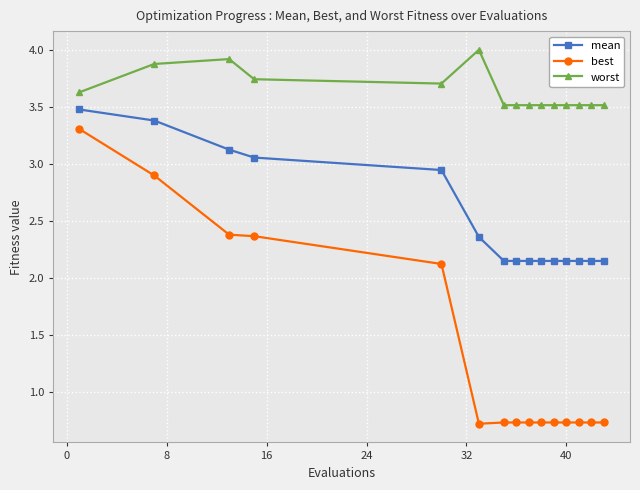

What are all the series names shown in the legend?

mean, best, worst